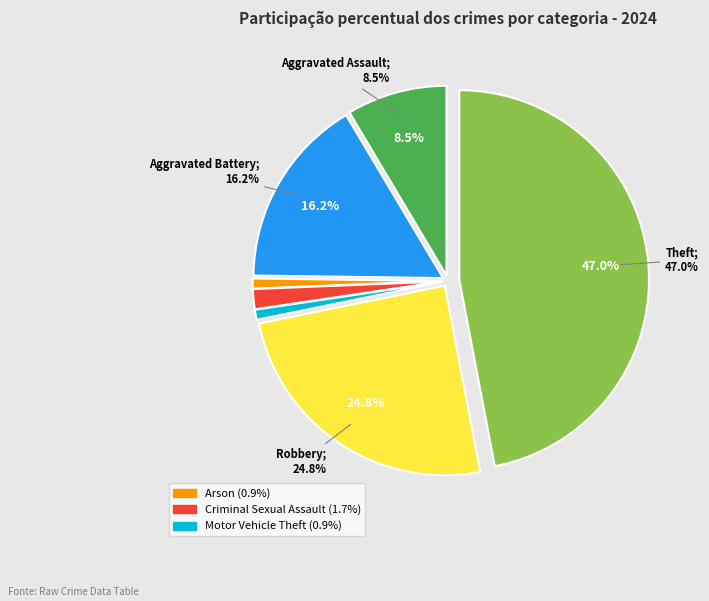

Approximately how many times larger is the value at Aggravated Assault compared to Aggravated Battery?

0.5